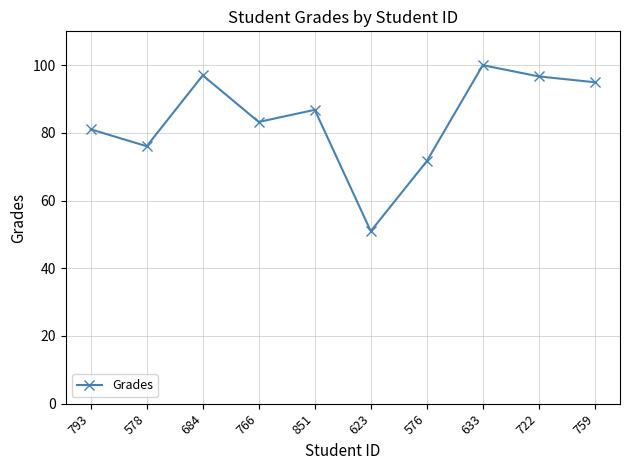

True or false: the data shows 97.0 at 684.

True